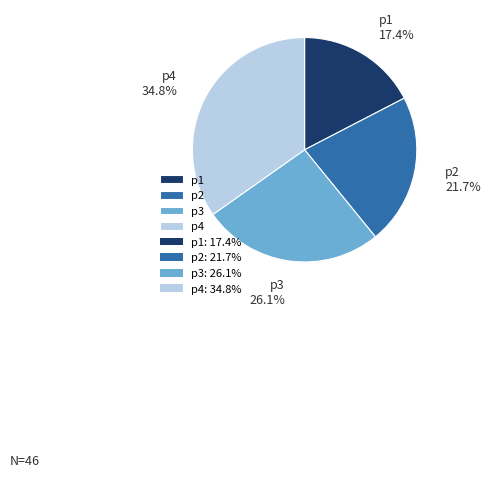

Which has a higher value, p1 or p4?

p4